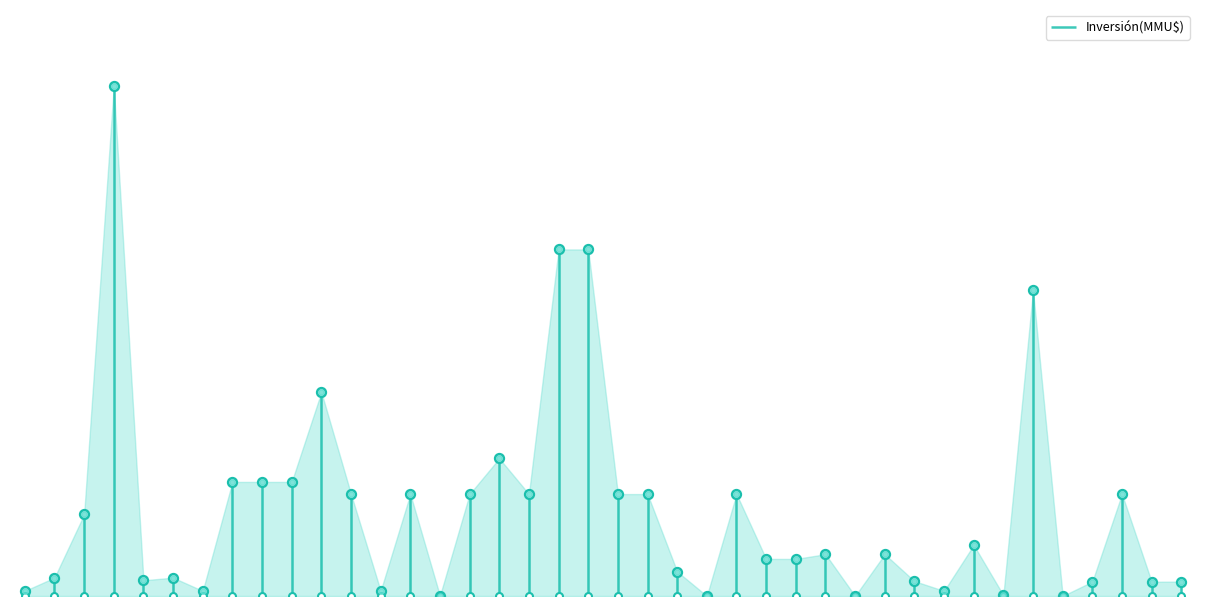

Which has a higher value, 31/05/2013 or 10/05/2013?

31/05/2013